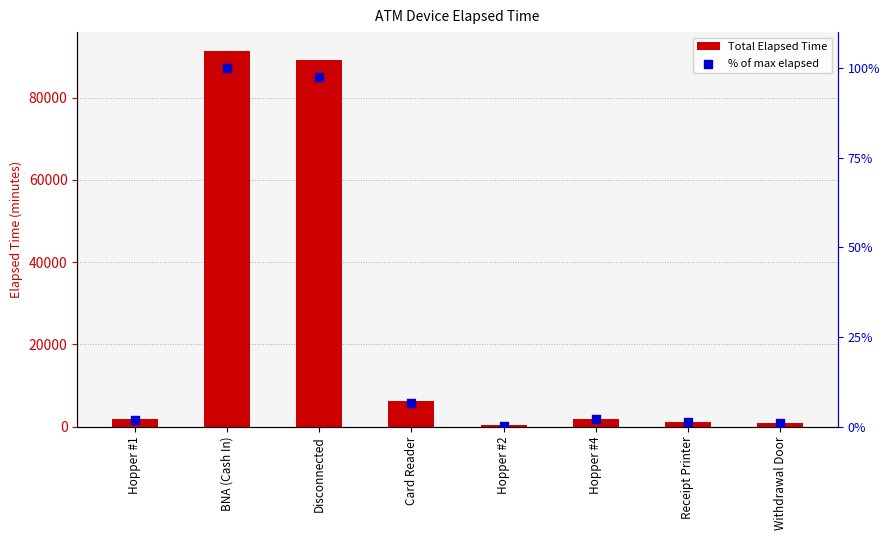

Which series has the largest Y range (max minus min)?

Total Elapsed Time